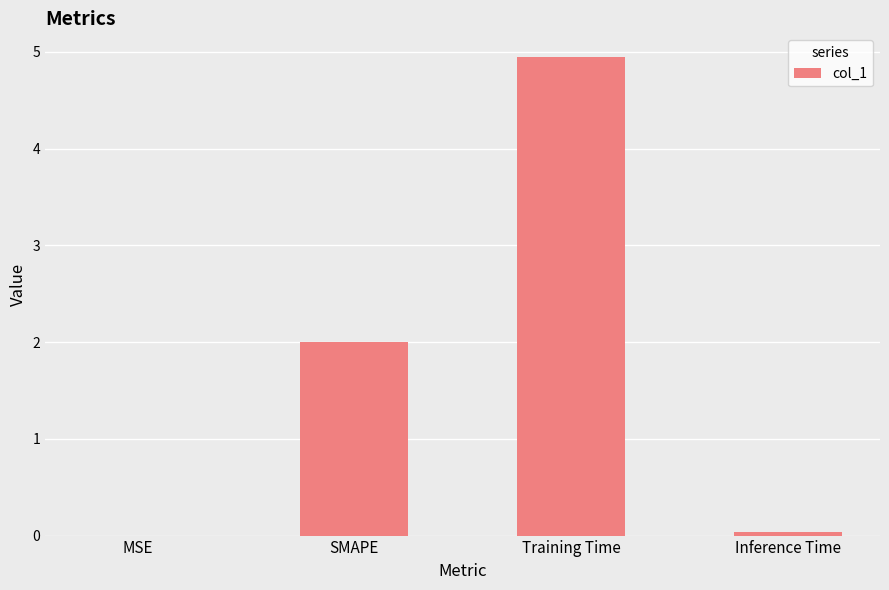

Which label corresponds to the largest value in the chart?

Training Time